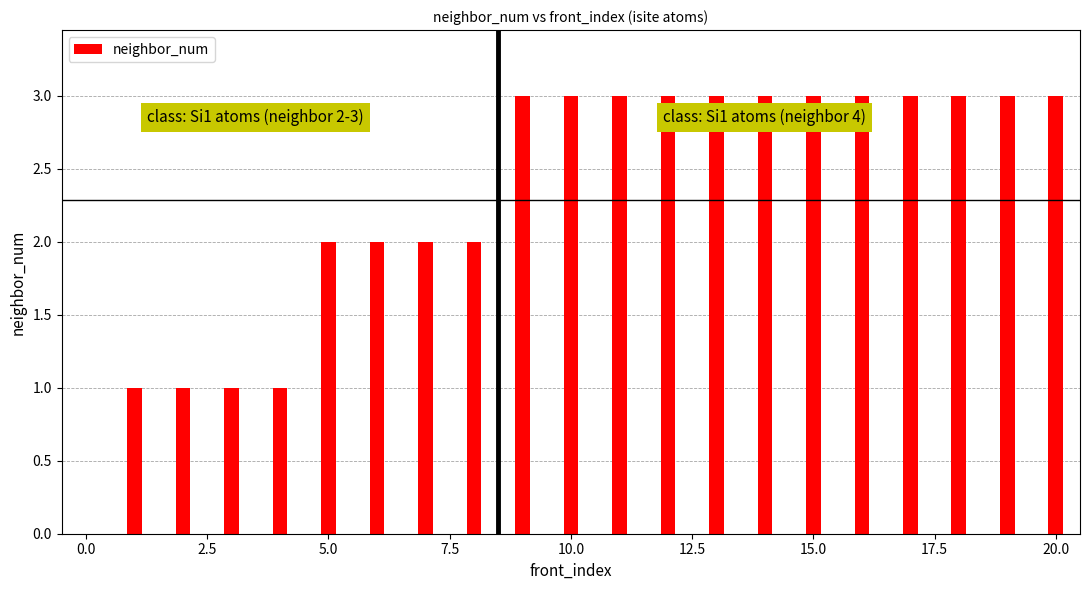

What is the maximum value shown in the chart?

3